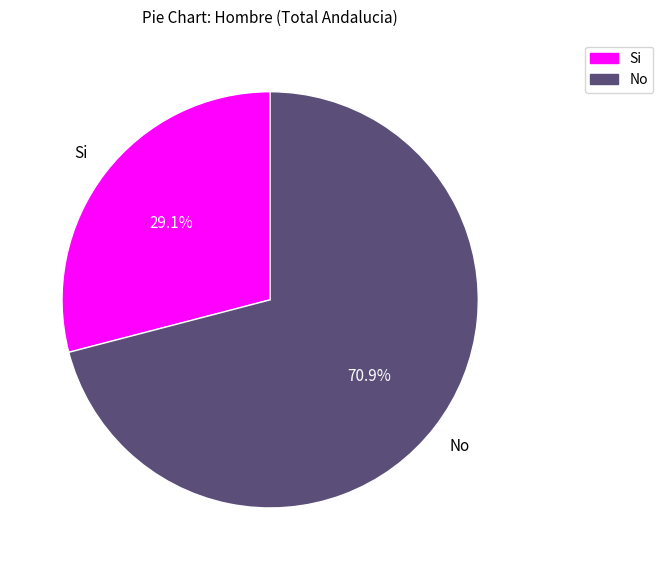

To the nearest percent, what portion does Si represent?

29%